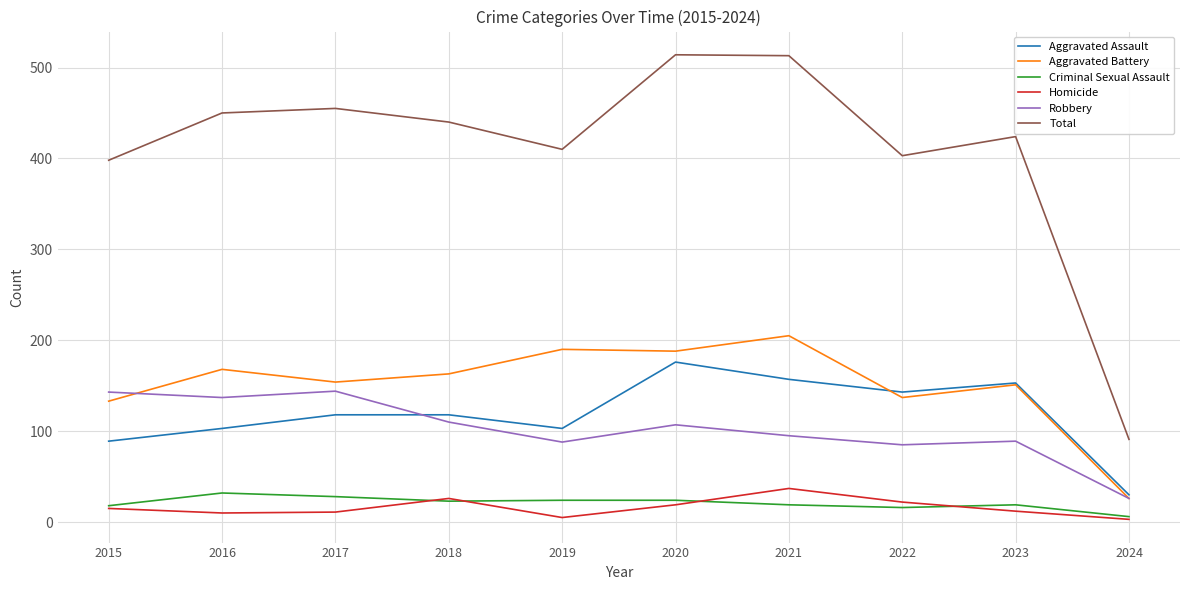

In Homicide, how many points are higher than both neighbors (excluding endpoints)?

2